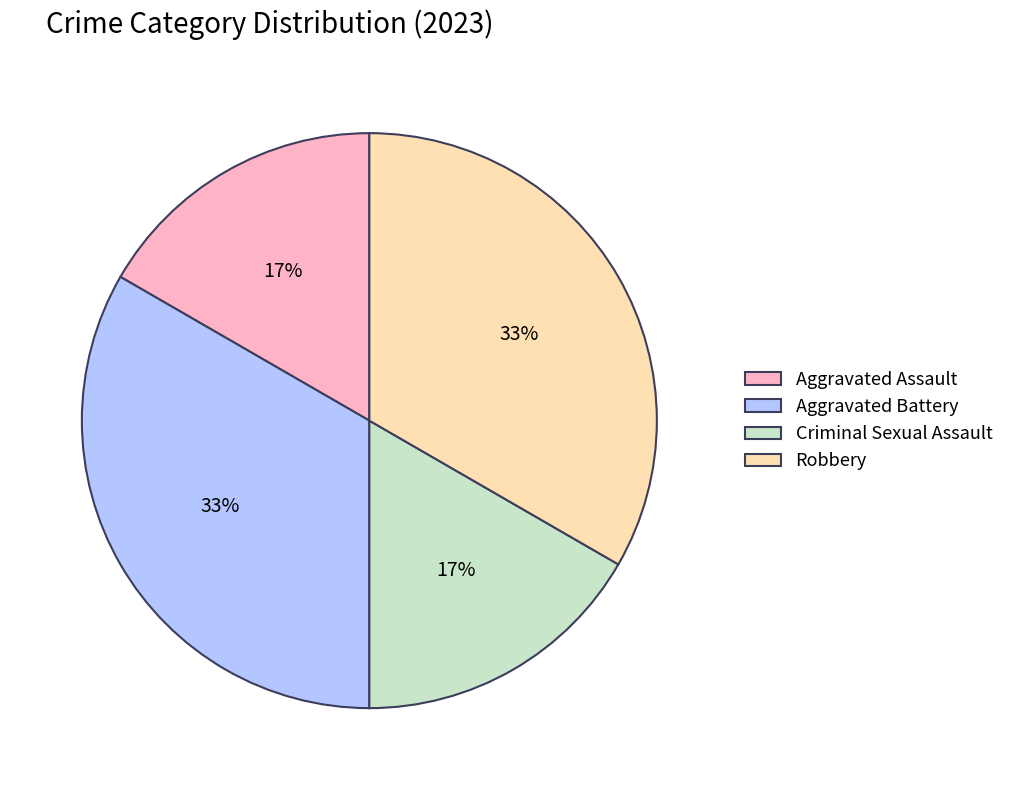

Is there a majority slice in this chart?

No